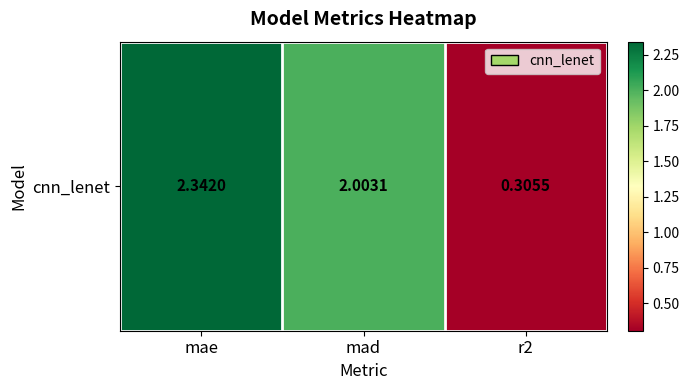

What is the greatest value displayed?

2.3